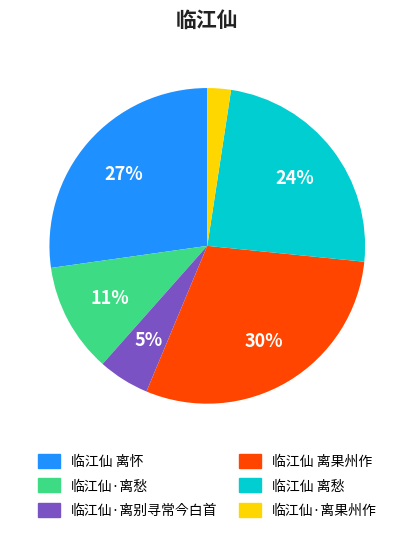

Which category has the smallest portion of the pie?

临江仙·离果州作